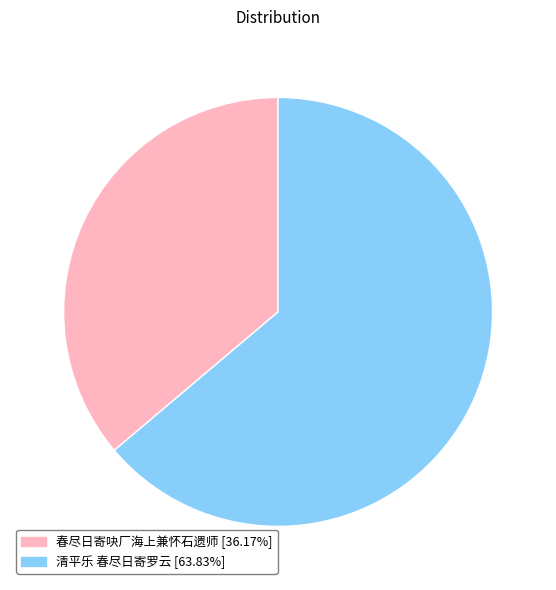

Is there a majority slice in this chart?

Yes